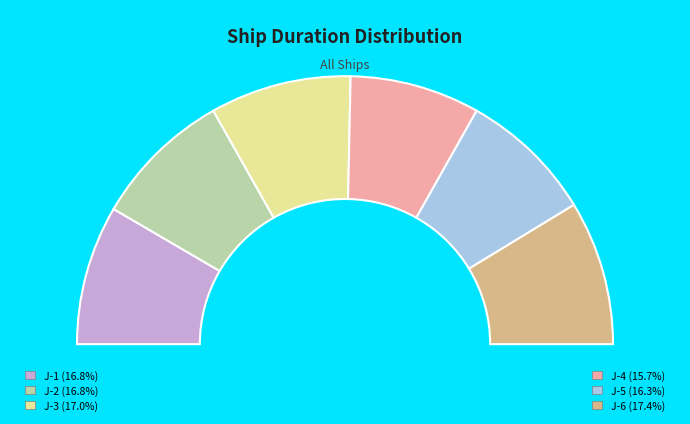

Does J-2 represent more than half of the total?

No